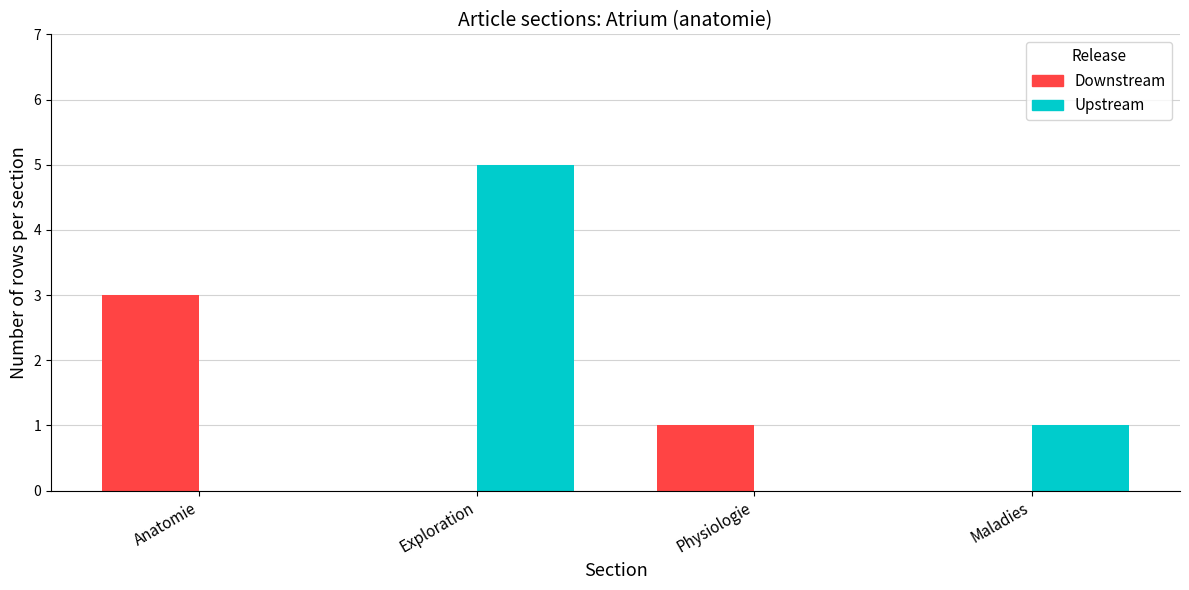

Reading left to right, what are all the values shown in this chart?

Downstream: 3	0	1	0
Upstream: 0	5	0	1